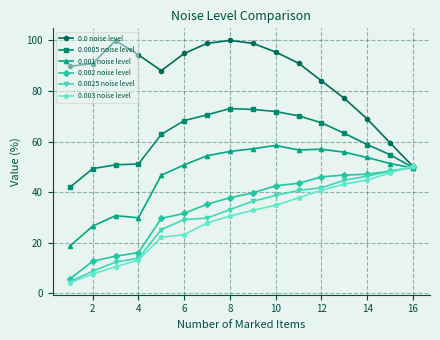

What is the greatest value displayed?

100.0